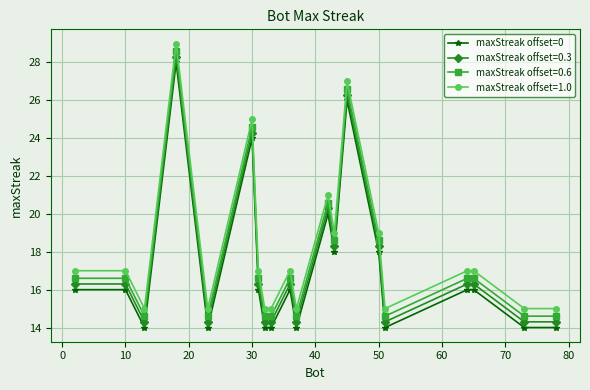

How many lines are shown in the chart?

4